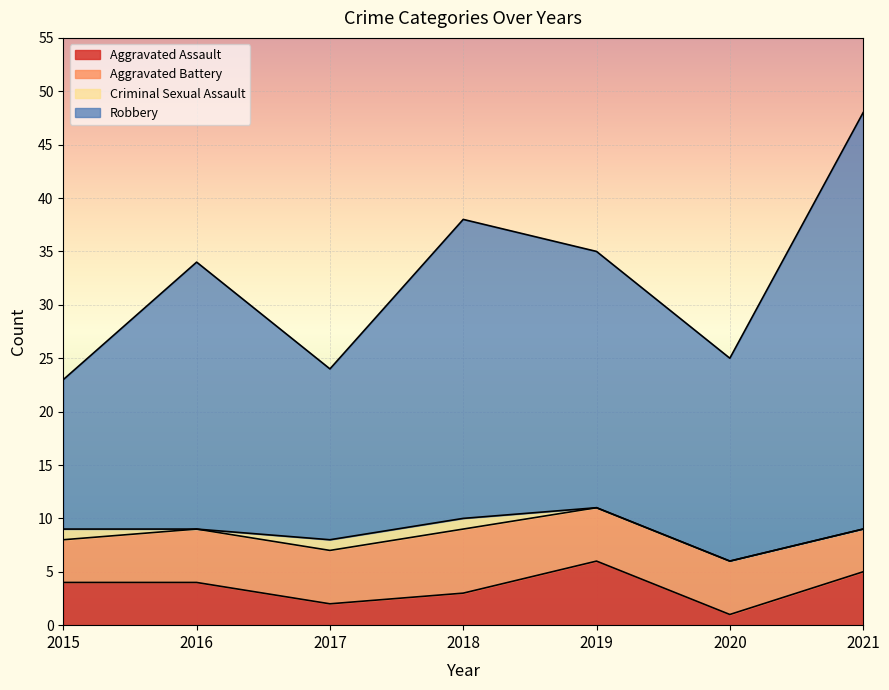

What is the maximum value for Aggravated Assault?

6